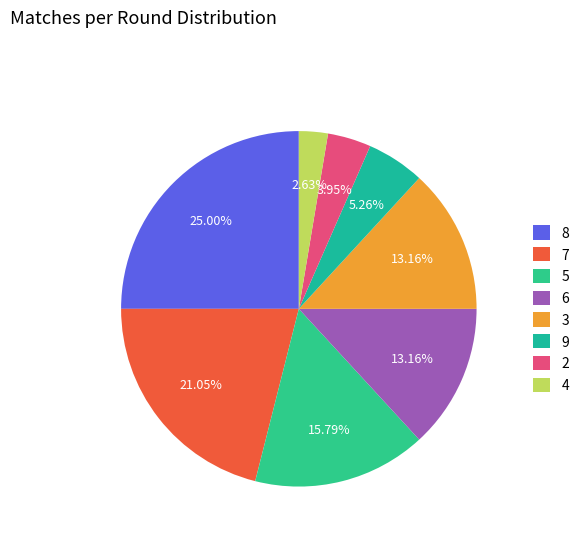

What is the smallest slice in the pie chart?

4